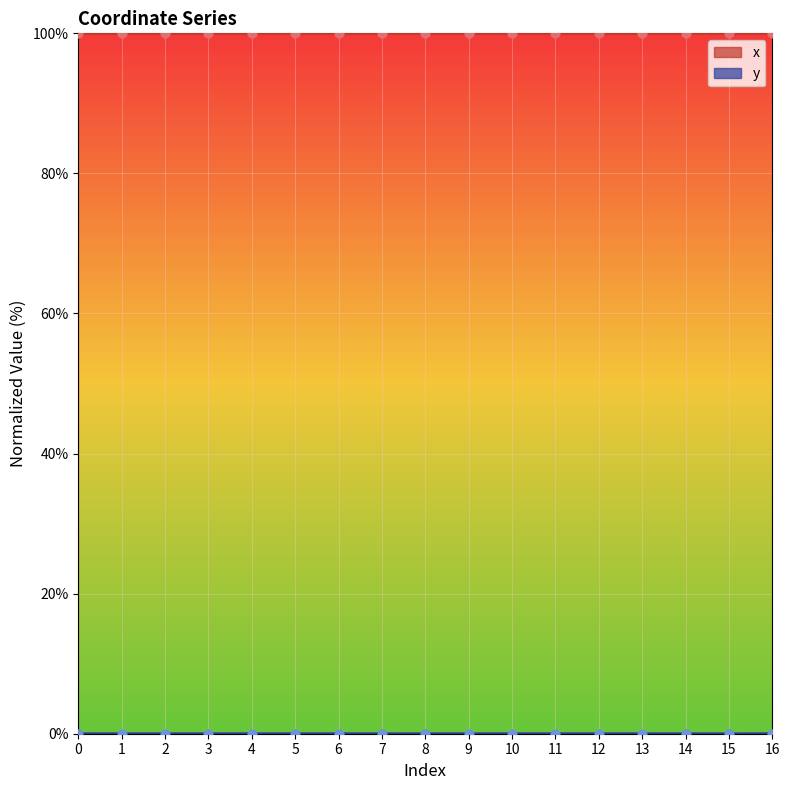

Which series has the widest spread of Y values?

x